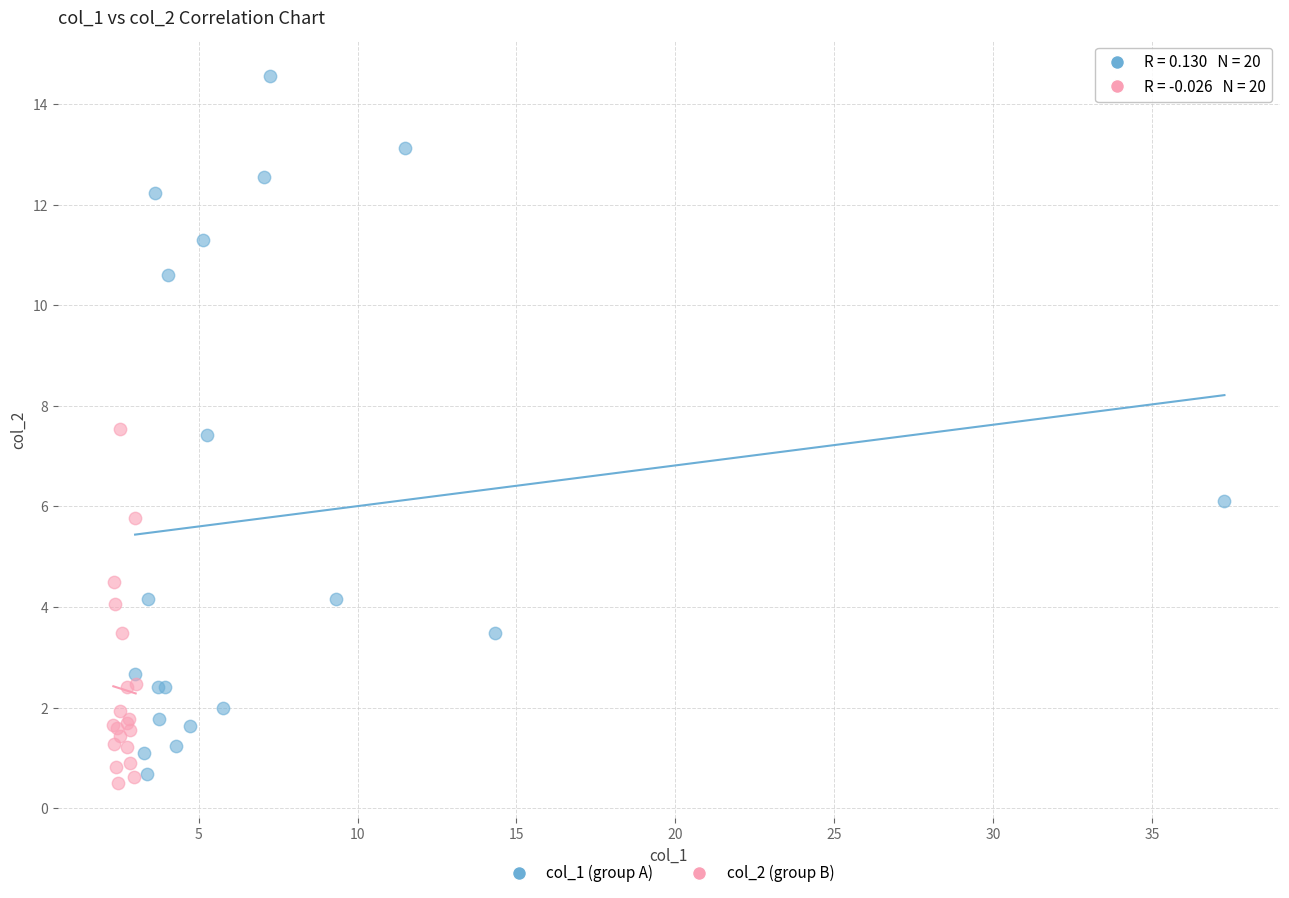

Which series contains the highest Y value?

col_1 (group A)